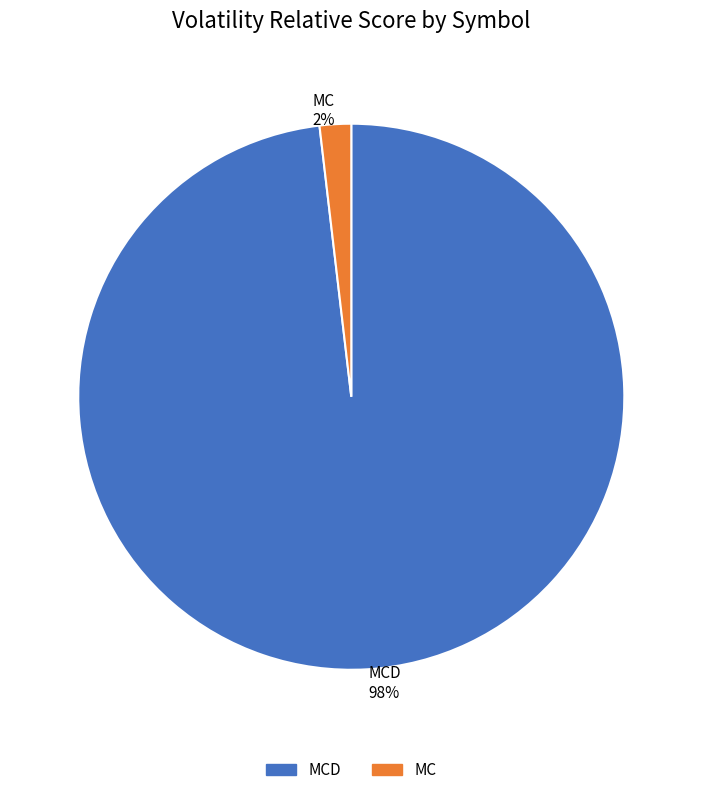

Which has a higher value, MC 2% or MCD 98%?

MCD 98%